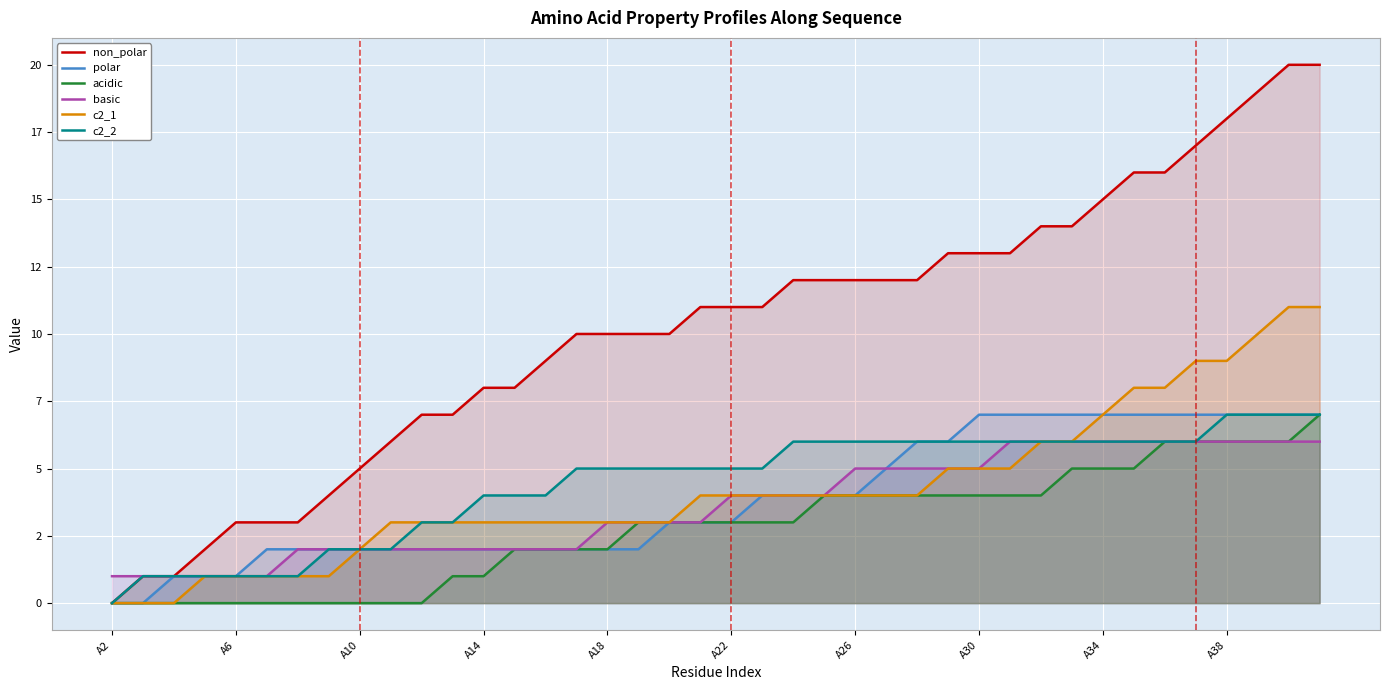

What is the difference between the highest and lowest values at A22?

8